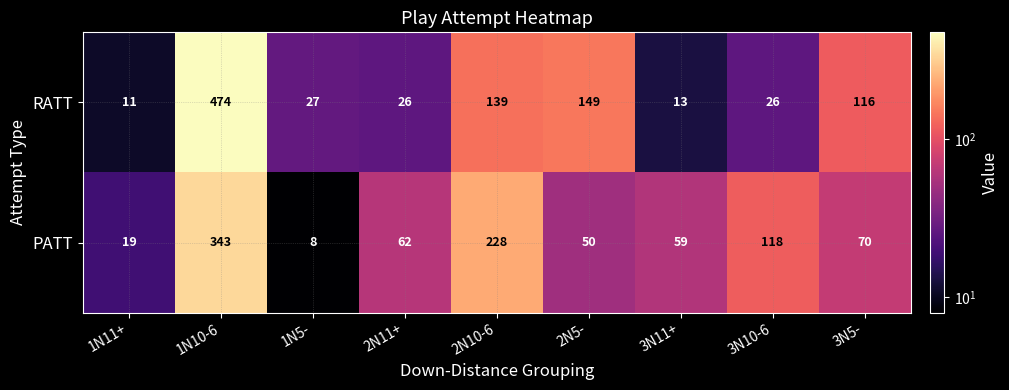

At which label is PATT closest to 175?

2N10-6